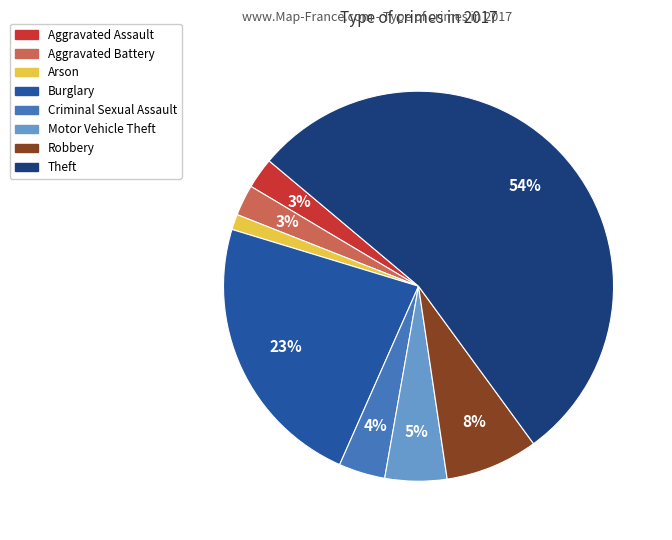

Is Theft the majority of the pie?

Yes